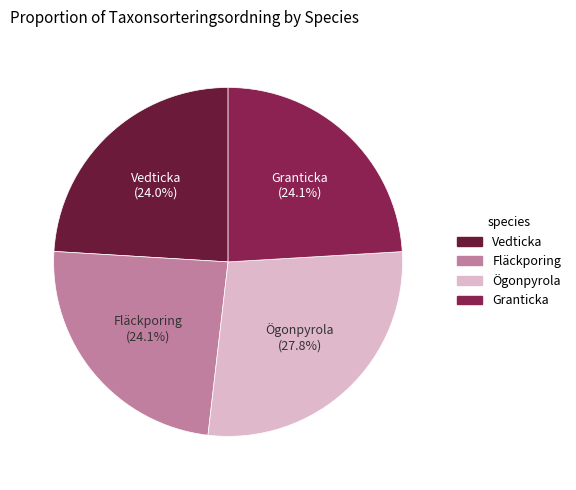

Which slice is the largest?

Ögonpyrola